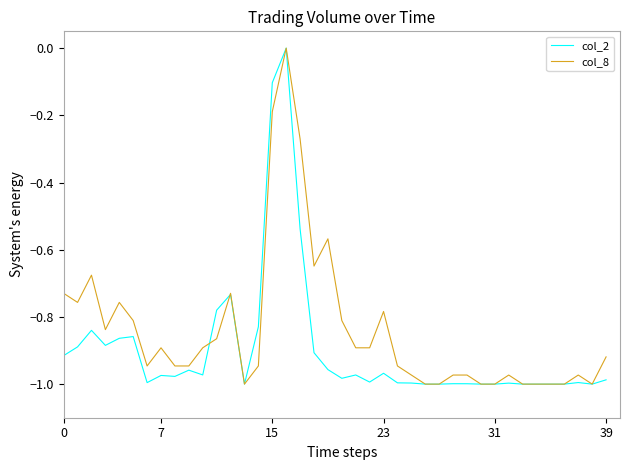

List the series in order of their overall mean, lowest first.

col_2, col_8